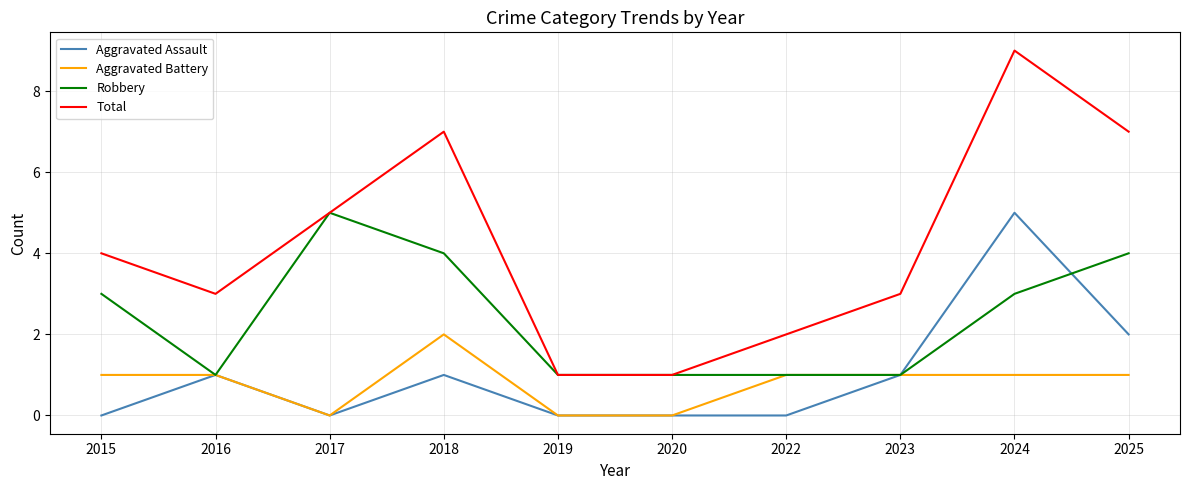

At which category is the sum across all series the highest?

2024